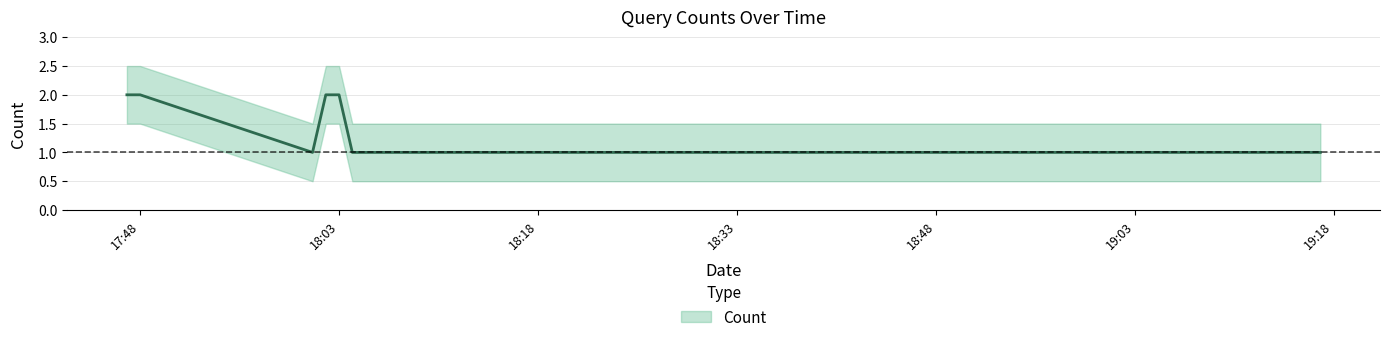

What is the sum of the values at 2019-09-06 18:01:00 and 2019-09-06 17:48:00?

3